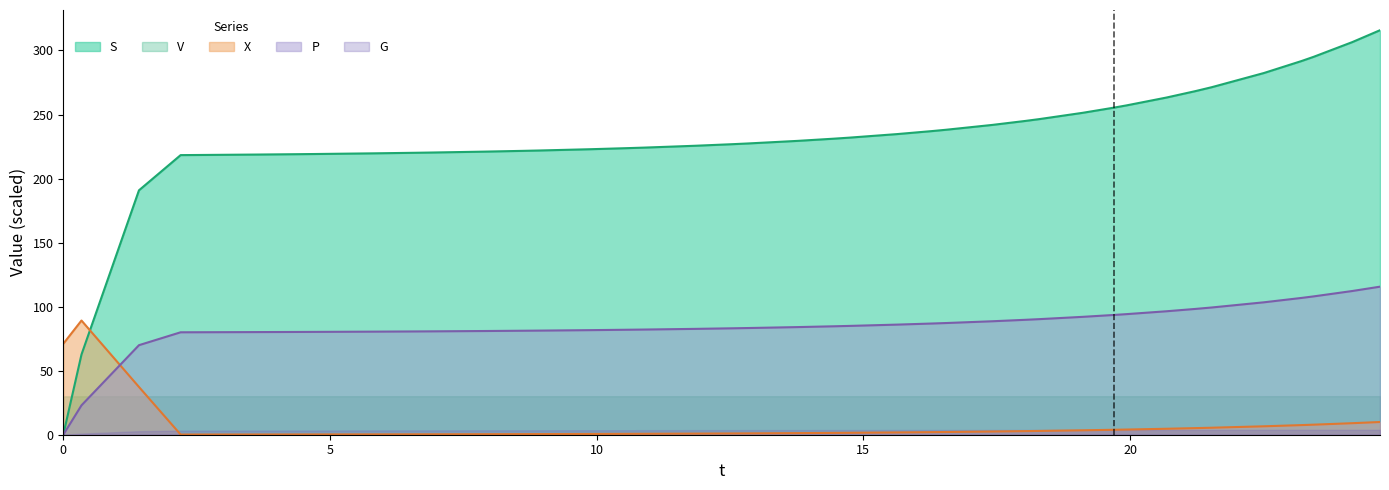

How many lines are shown in the chart?

5